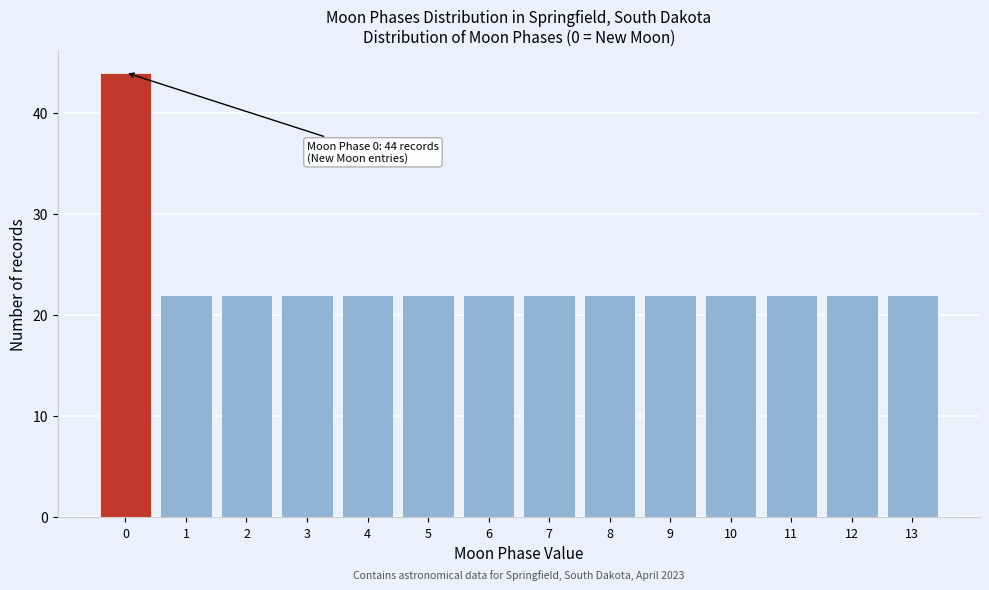

Which range on the x-axis has the tallest bar?

-0.5 to 0.5